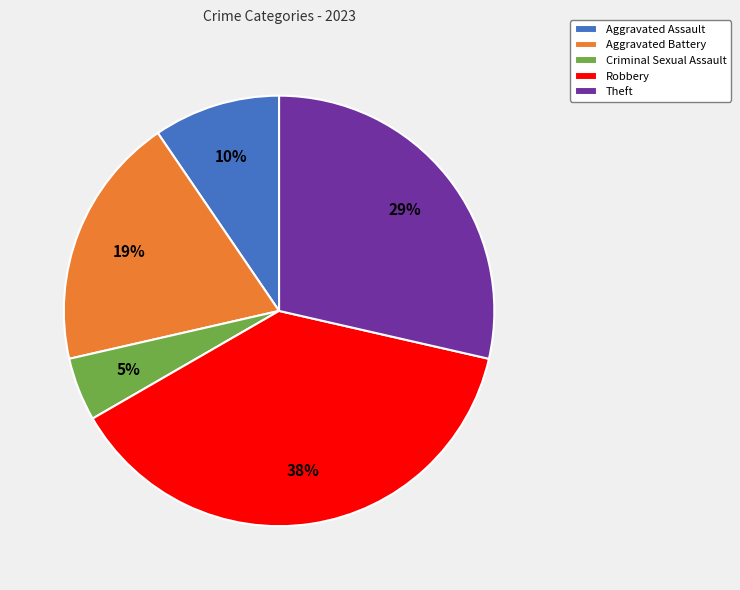

Is it true that Robbery is 38% of the pie?

True